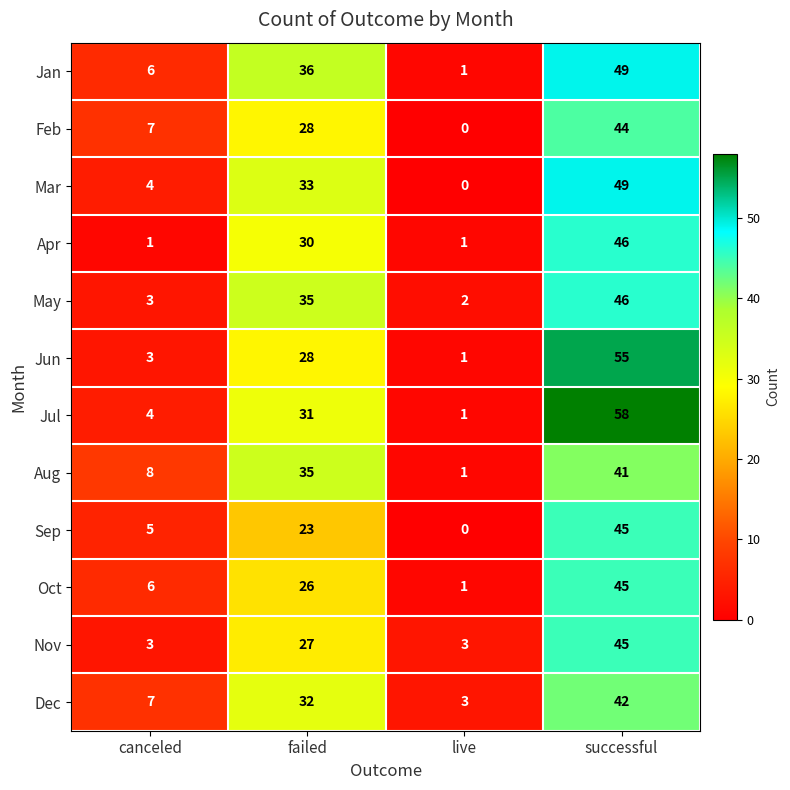

Count the number of categories in the chart.

4